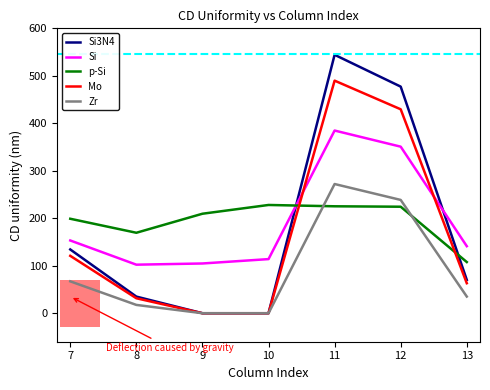

What is the difference between the maximum and minimum values in the Mo series?

489.8